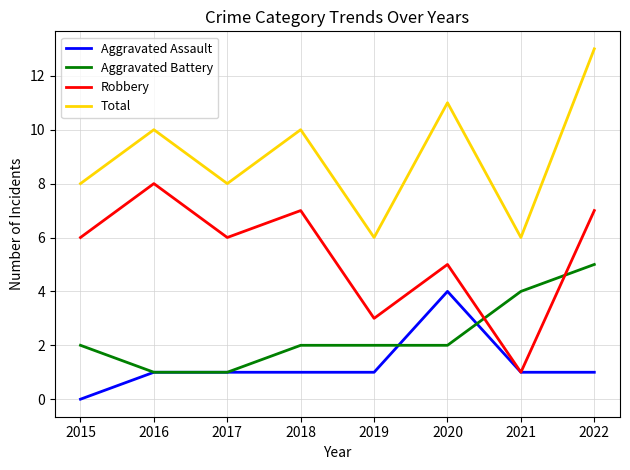

What are all the series names shown in the legend?

Aggravated Assault, Aggravated Battery, Robbery, Total